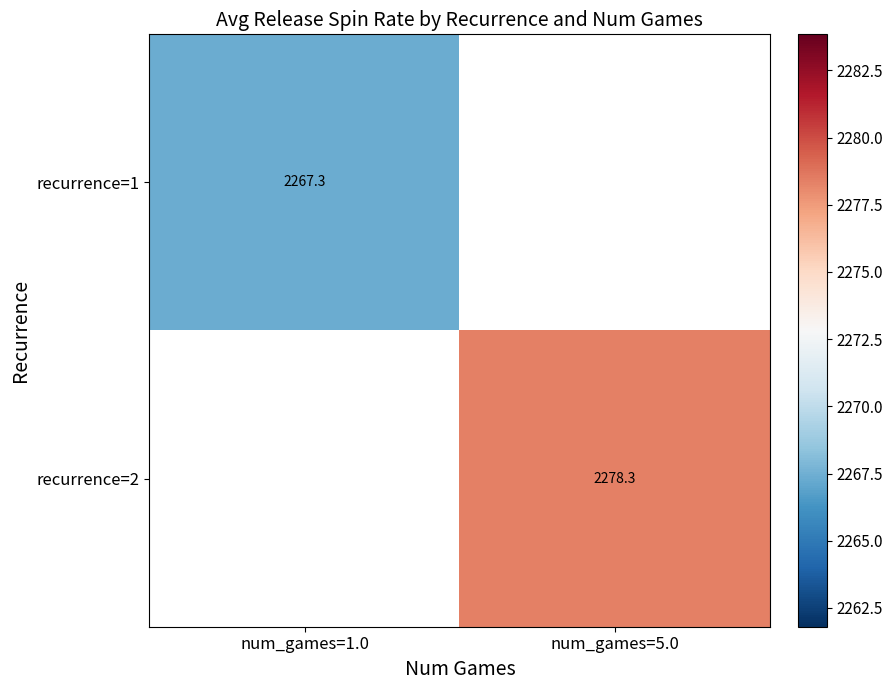

Read the recurrence=1 value at num_games=1.0.

2267.3